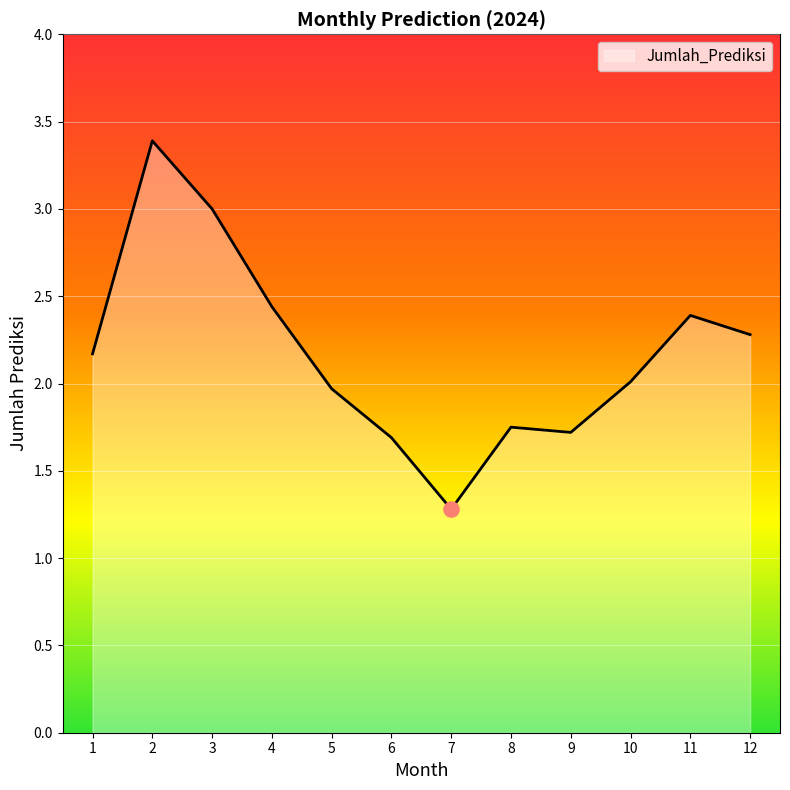

What is the ratio of the value at 3 to the value at 10?

1.5